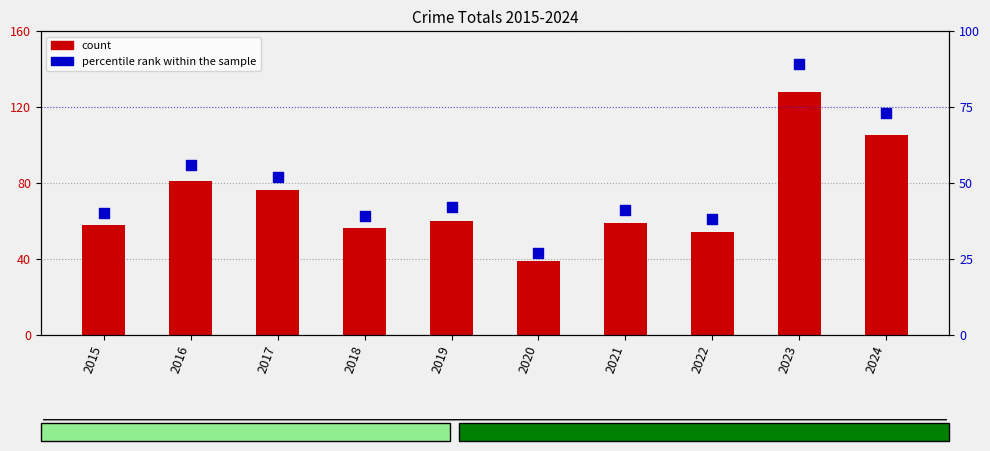

Which series has the largest total across all categories?

count